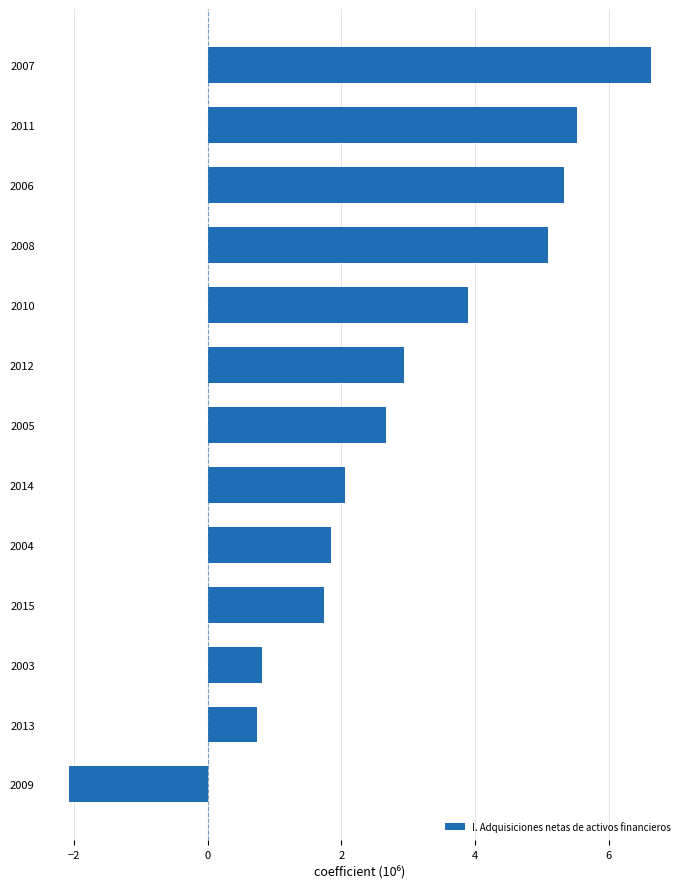

Reading bottom to top, extract all data points from this chart.

2009=-2.1	2013=0.7	2003=0.8	2015=1.7	2004=1.8	2014=2.1	2005=2.7	2012=2.9	2010=3.9	2008=5.1	2006=5.3	2011=5.5	2007=6.6